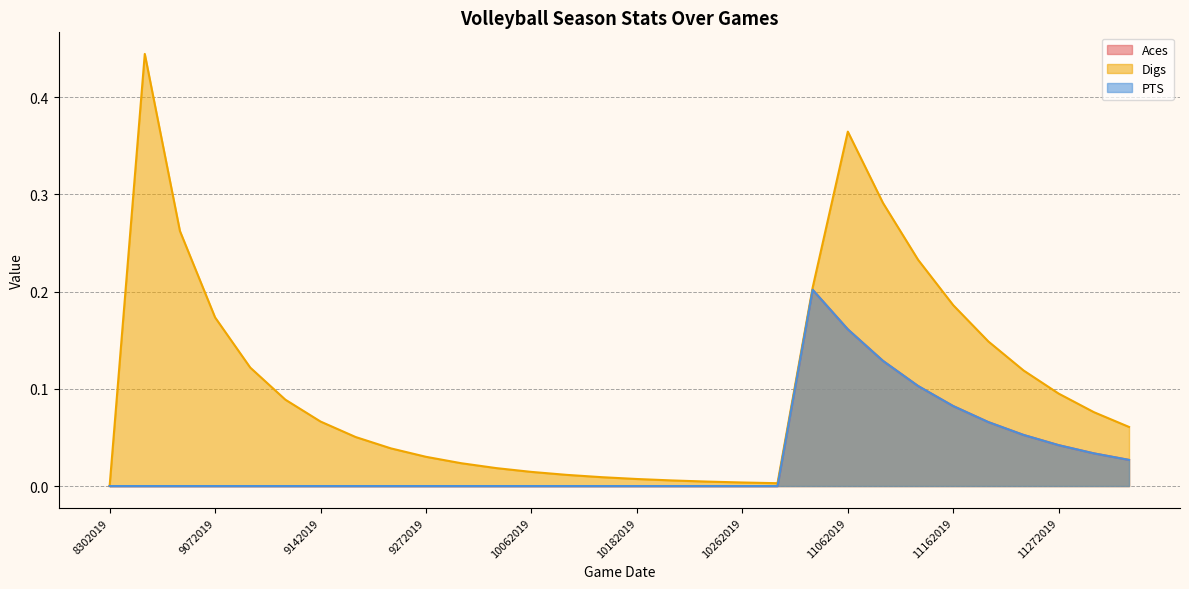

What is the sum of all Aces values?

0.9